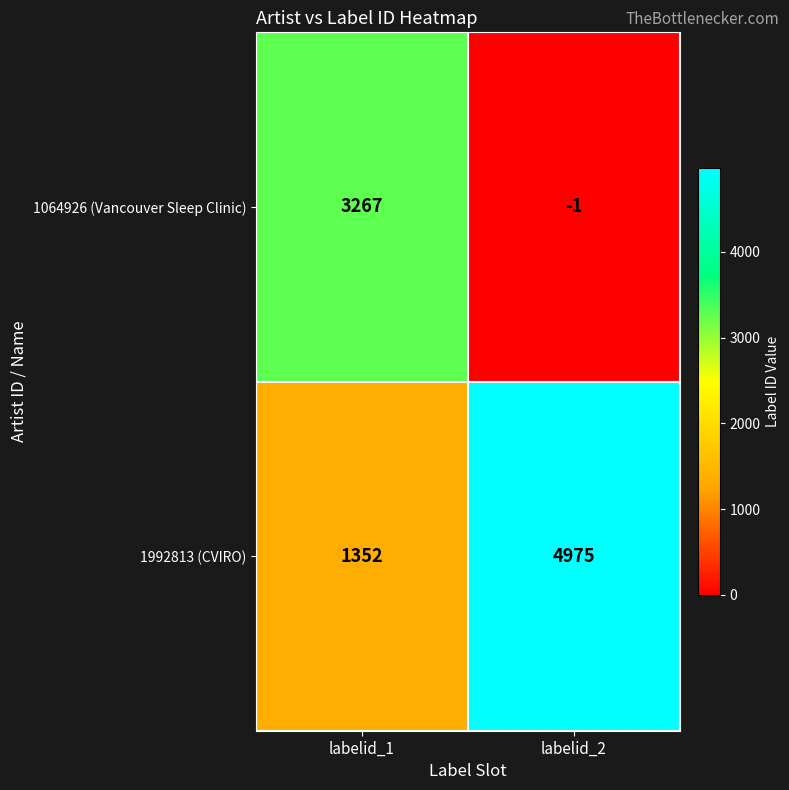

Which series has the largest total across all categories?

1992813 (CVIRO)